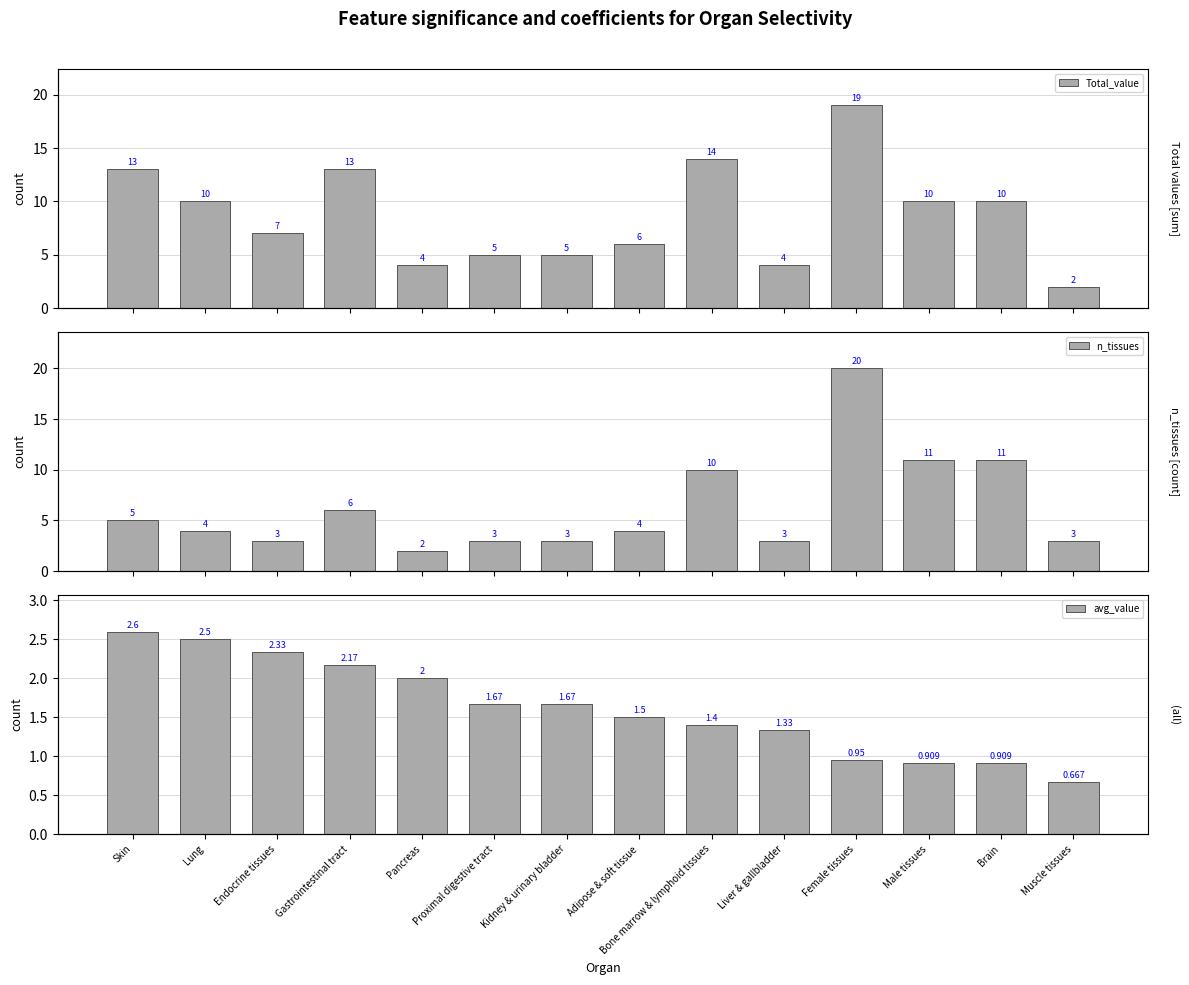

Reading left to right, what are all the values shown in this chart?

Total_value: 13.0	10.0	7.0	13.0	4.0	5.0	5.0	6.0	14.0	4.0	19.0	10.0	10.0	2.0
n_tissues: 5.0	4.0	3.0	6.0	2.0	3.0	3.0	4.0	10.0	3.0	20.0	11.0	11.0	3.0
avg_value: 2.6	2.5	2.3	2.2	2.0	1.7	1.7	1.5	1.4	1.3	0.9	0.9	0.9	0.7